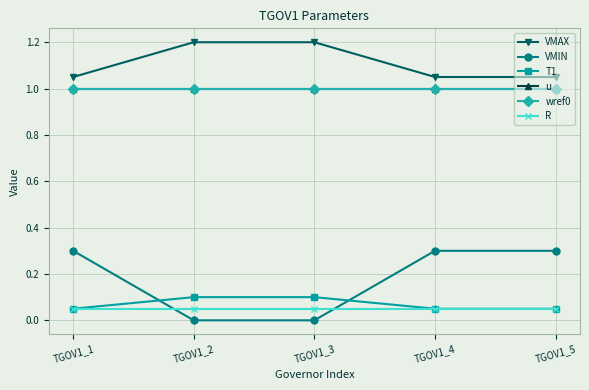

Which category has the highest value across all series?

TGOV1_2